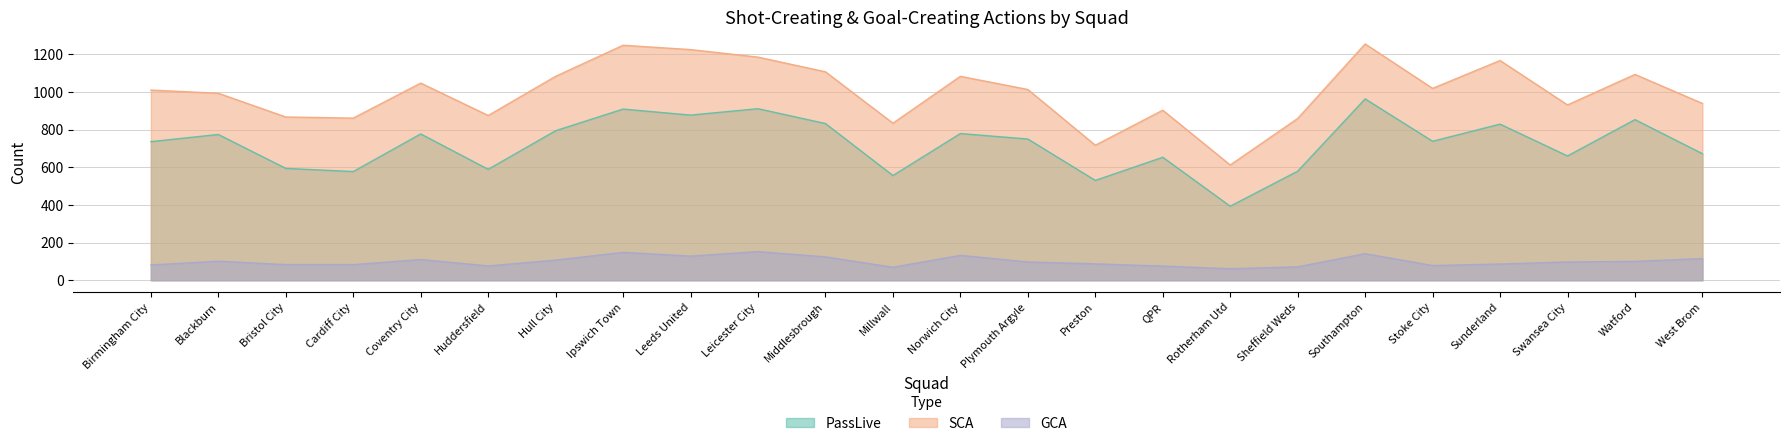

Where is the first local maximum for PassLive?

Blackburn